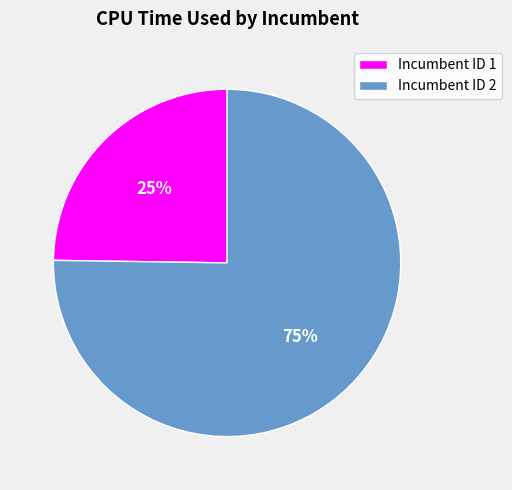

What is the largest slice in the pie chart?

Incumbent ID 2